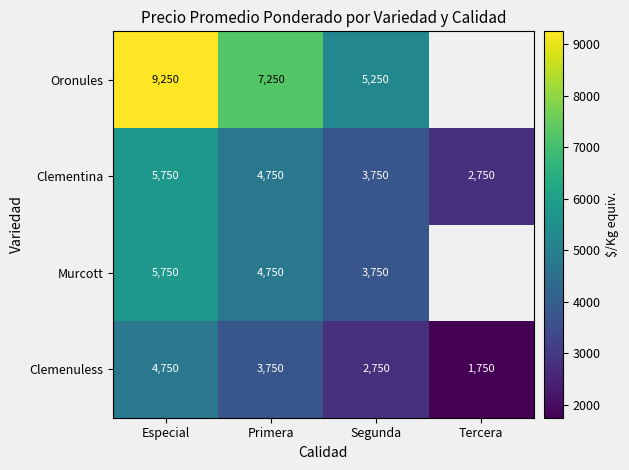

What is the average value of the Clemenuless series?

3250